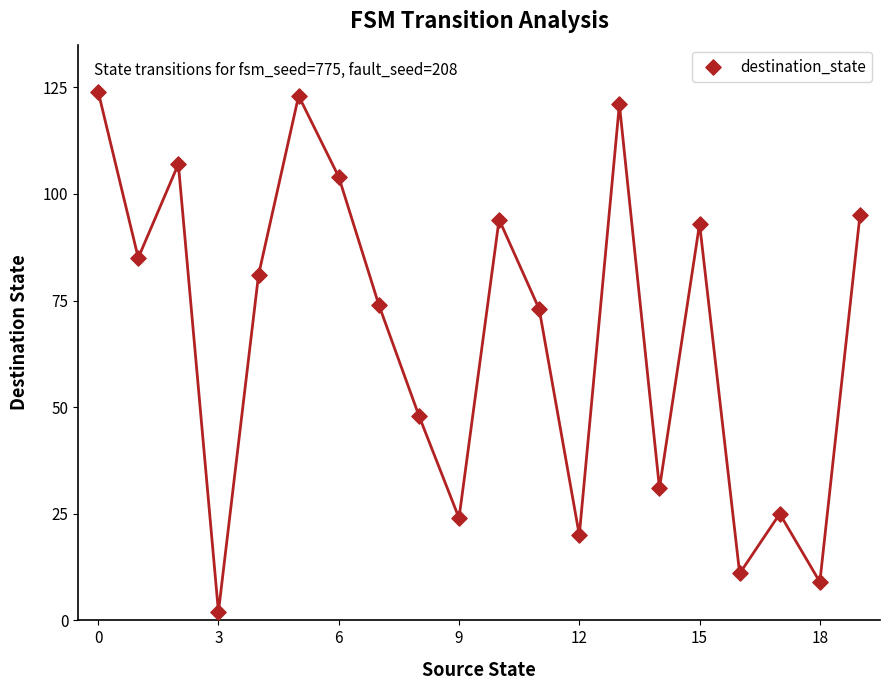

What is the range of Y values (max minus min)?

122